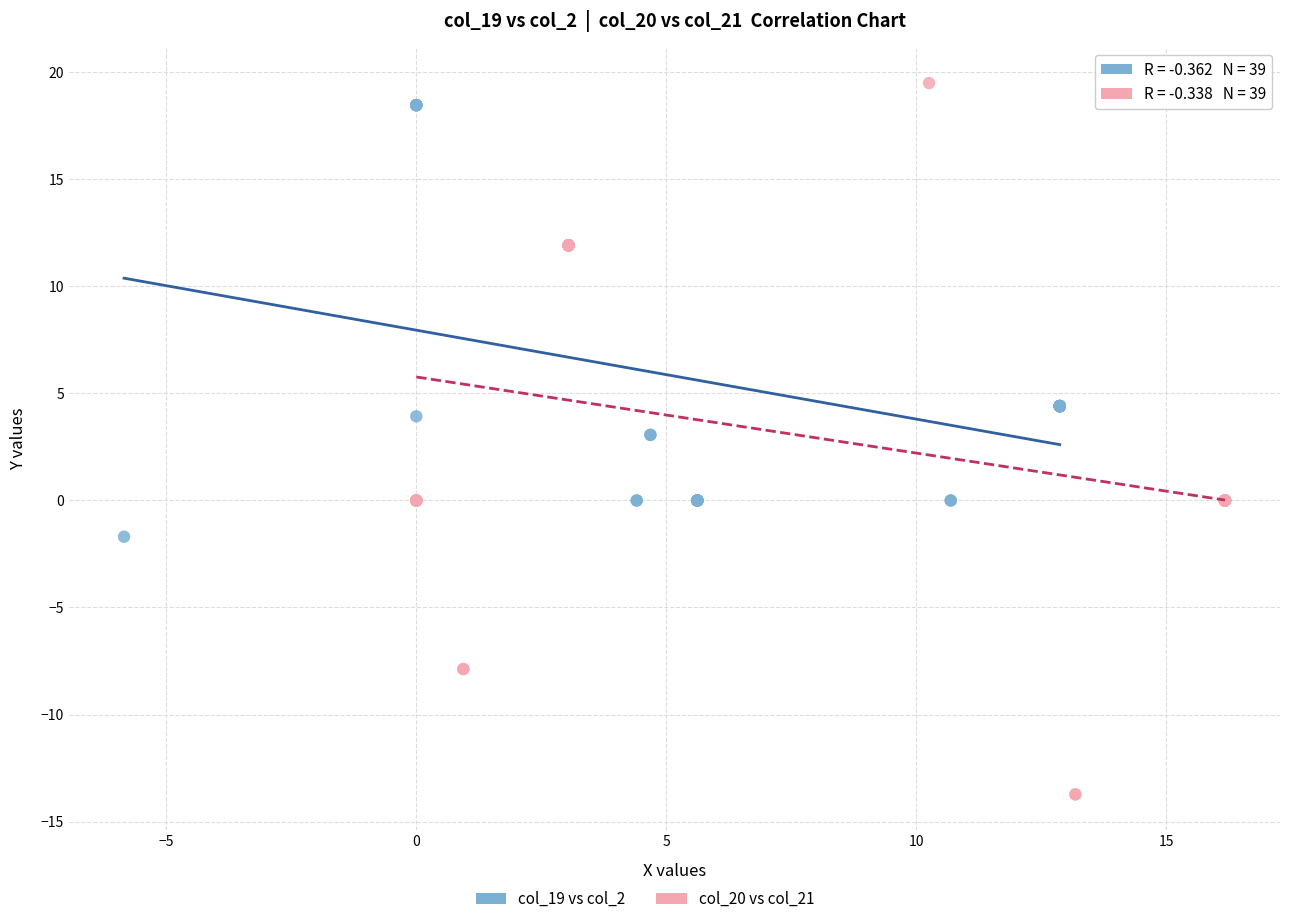

Which series contains the lowest Y value?

col_20 vs col_21